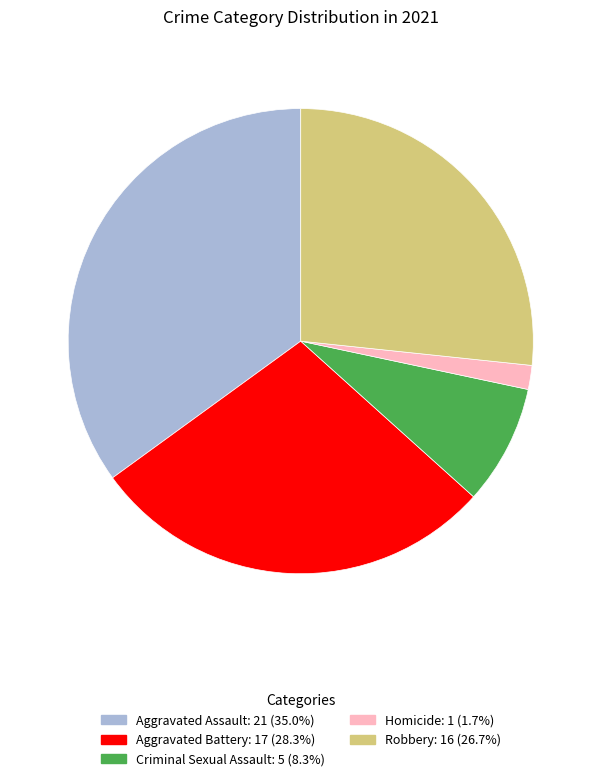

Is it true that Criminal Sexual Assault is 20% of the pie?

False